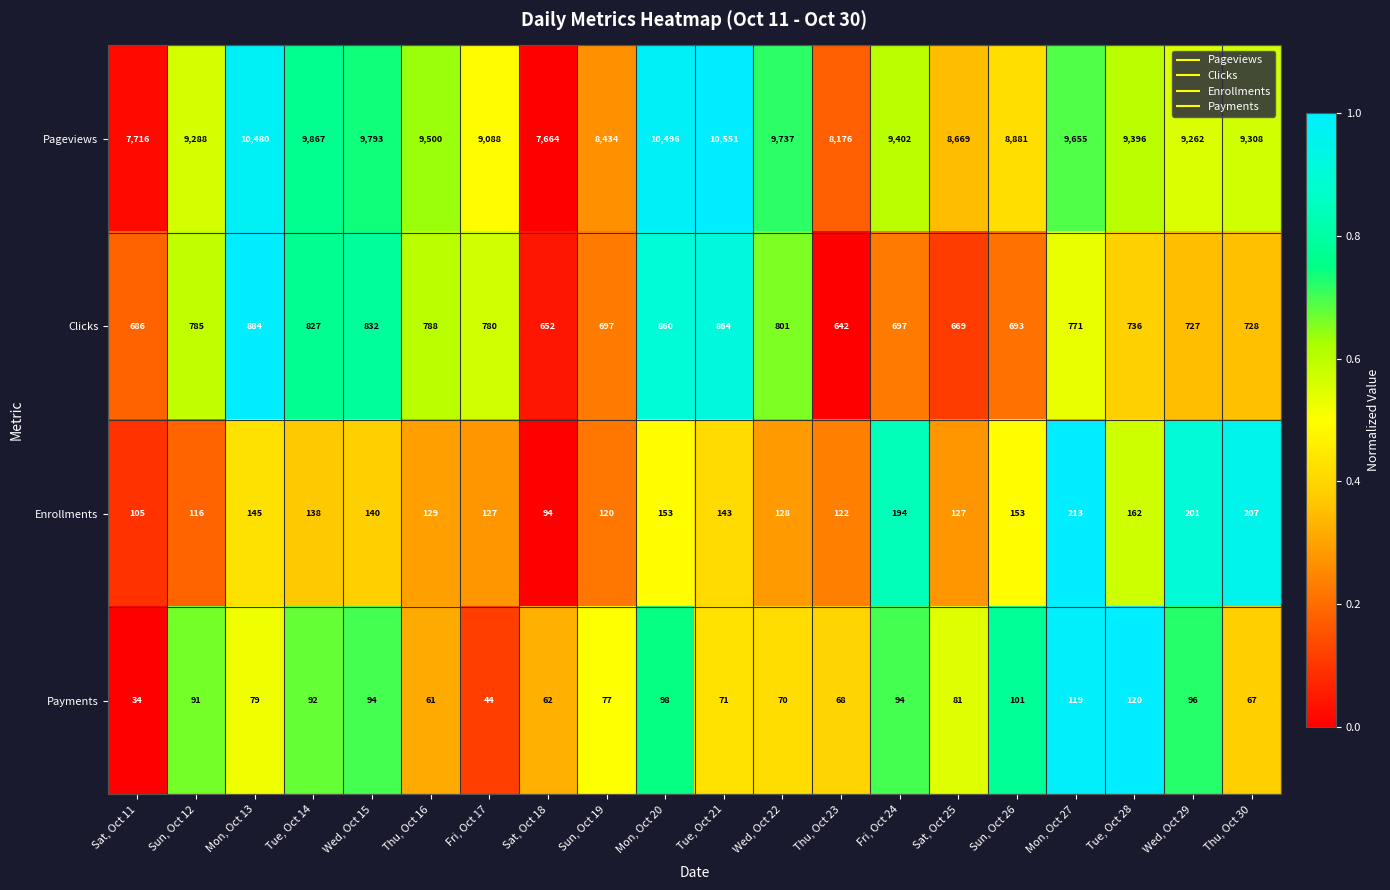

How many categories are shown in the chart?

20